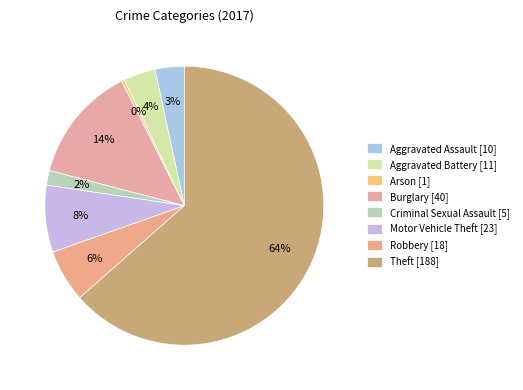

To the nearest percent, what portion does Robbery represent?

6%